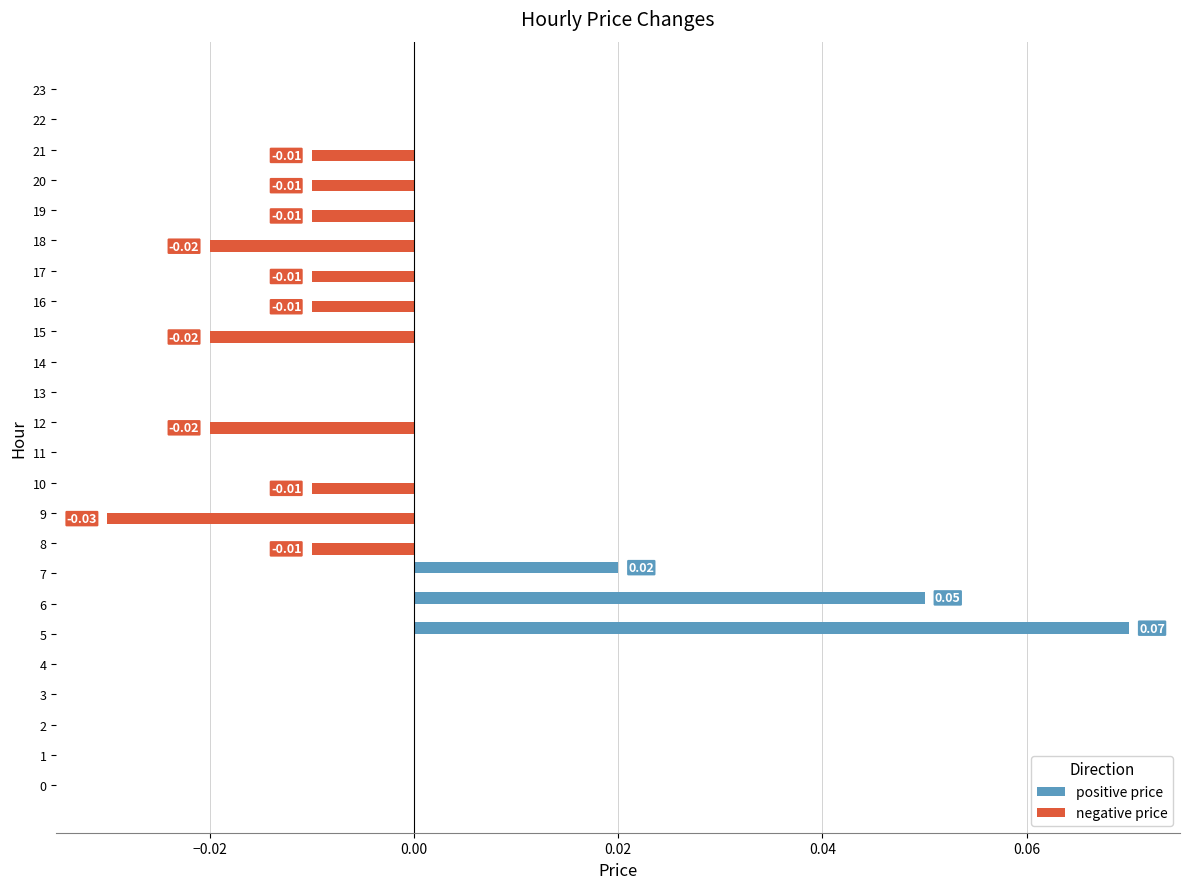

At which category is the sum across all series the highest?

5